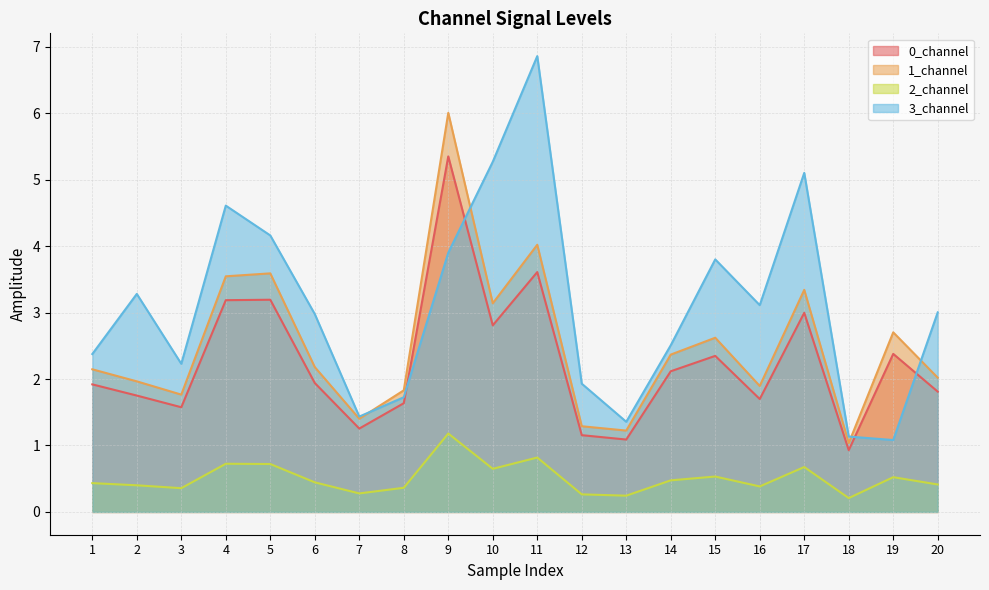

What is the difference between the maximum and minimum values in the 1_channel series?

5.0